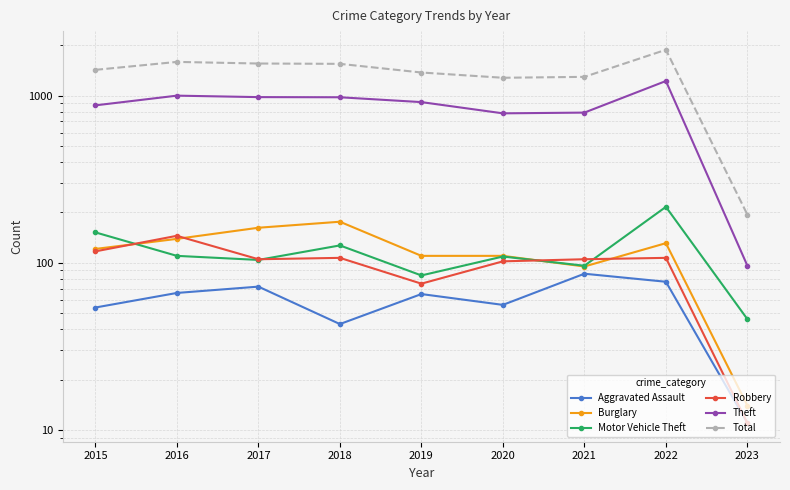

What value does the Robbery series have at 2018, to the nearest 50?

100